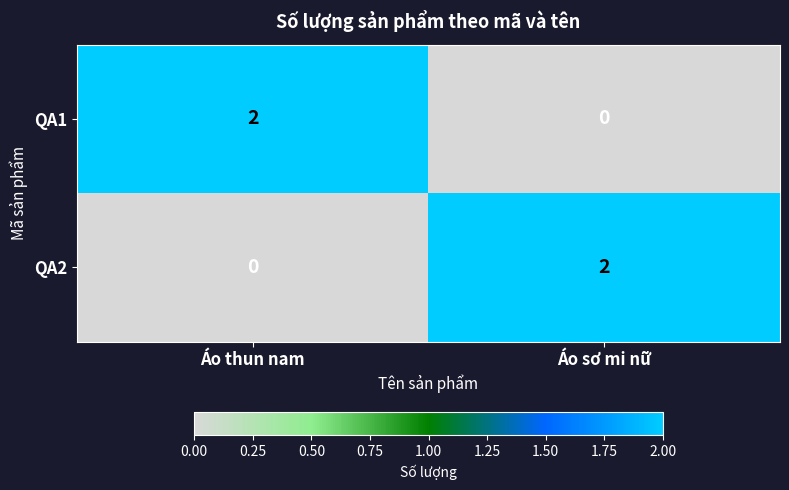

Is the value of QA2 at Áo thun nam greater than the value of QA1 at Áo thun nam?

No